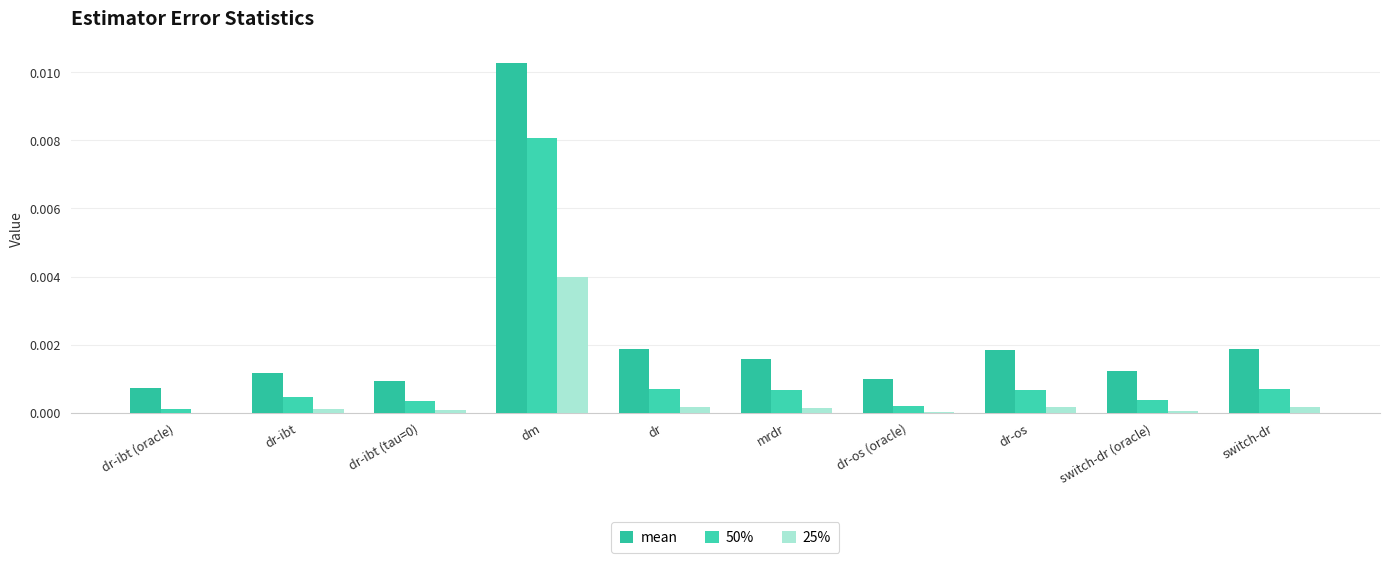

How many groups of bars are there?

10